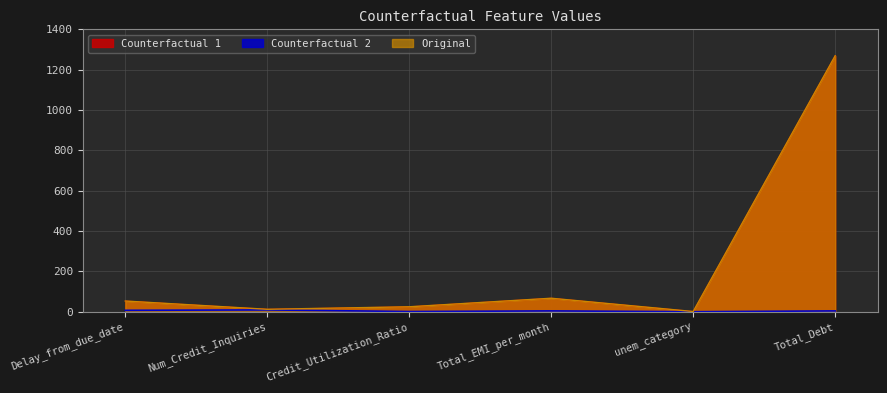

Where is Original nearest to the value 634?

Total_EMI_per_month